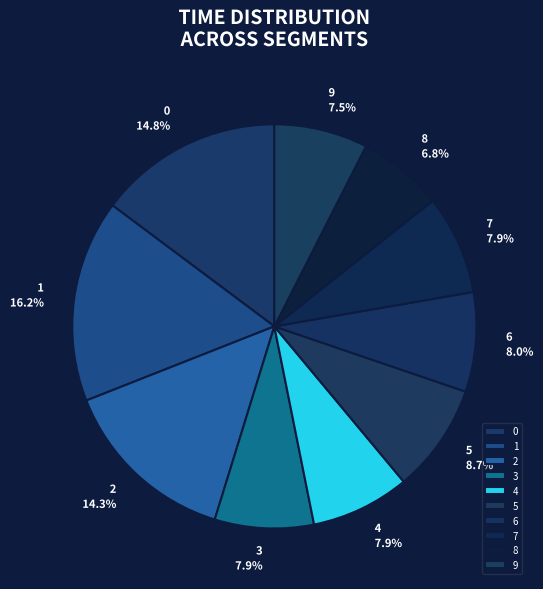

Combined, do 5 and 0 account for over 50%?

No